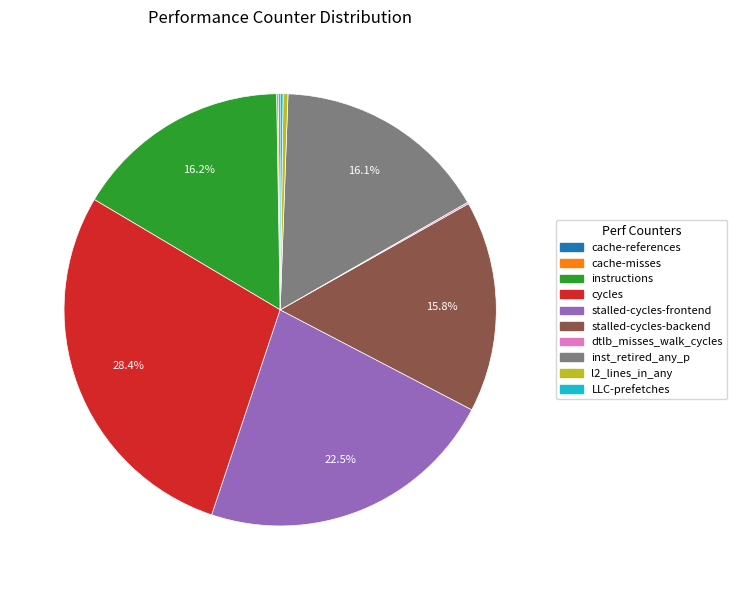

Which slice is the largest?

cycles